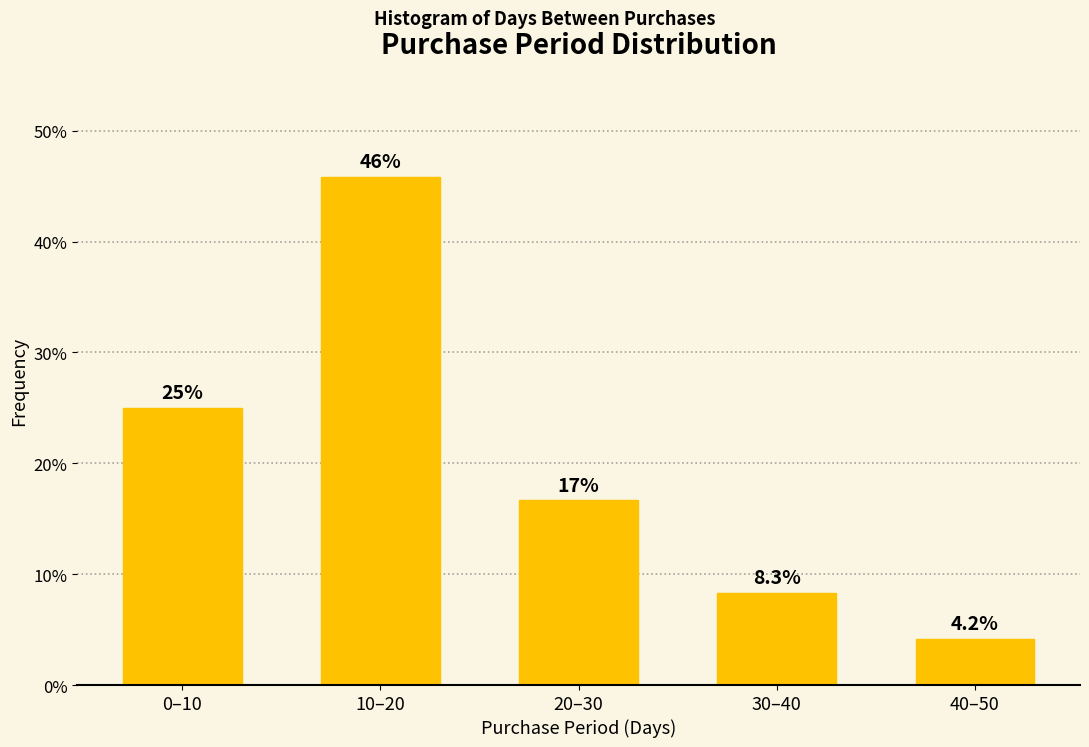

Reading left to right, extract all data points from this chart.

25.0	45.8	16.7	8.3	4.2